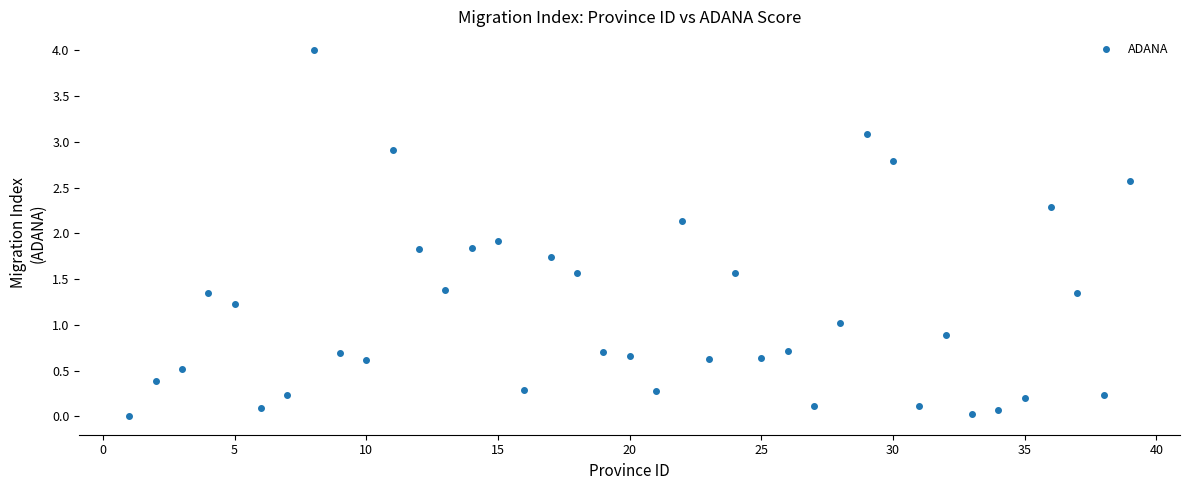

What is the range of X values (max minus min)?

38.0